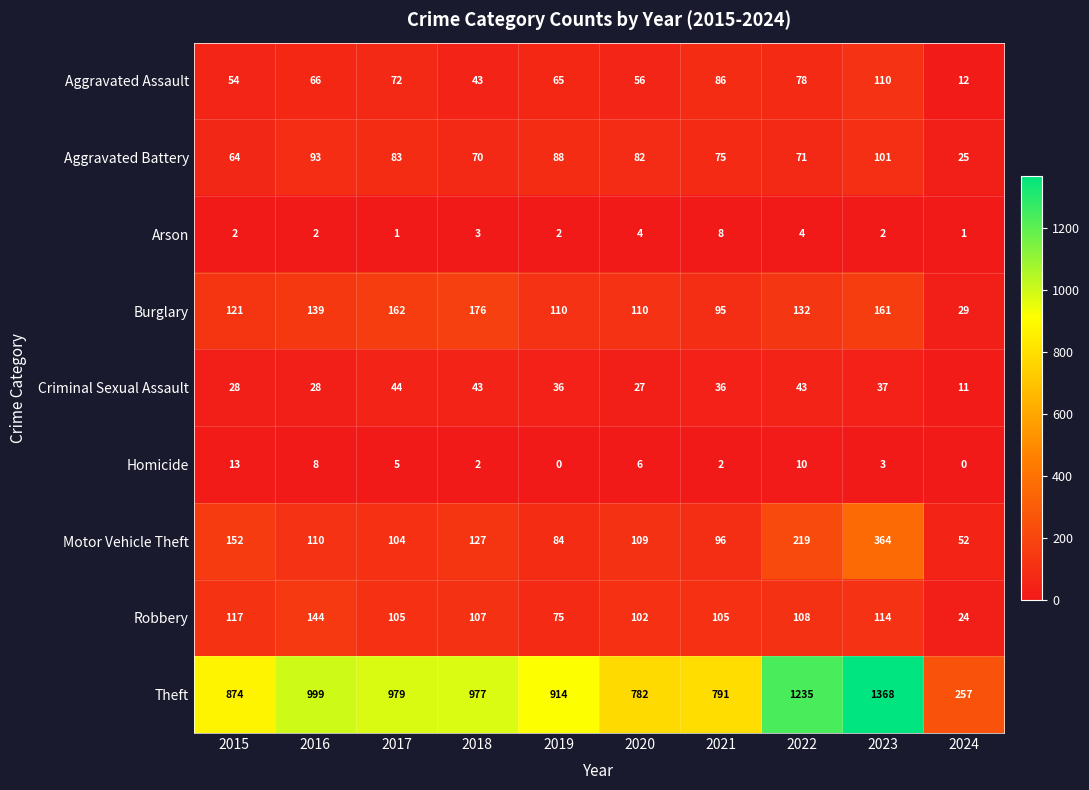

What is the difference between the maximum and minimum values in the Arson series?

7